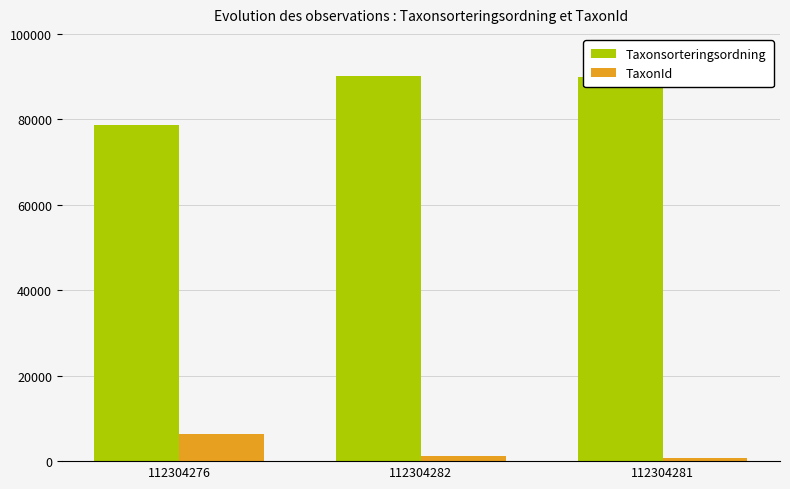

Does the chart contain stacked bars?

No